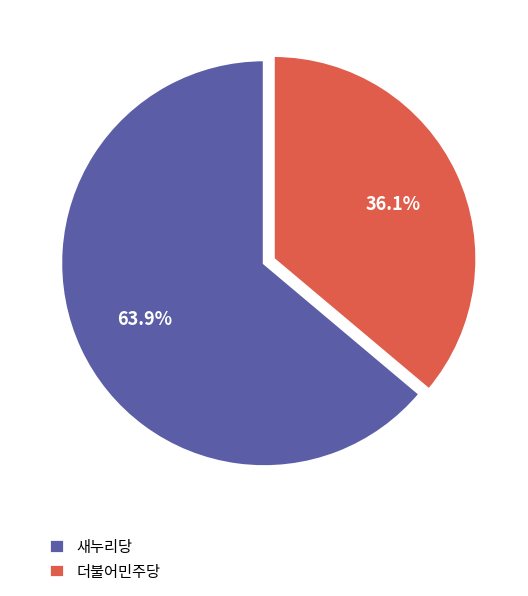

Is there a majority slice in this chart?

Yes